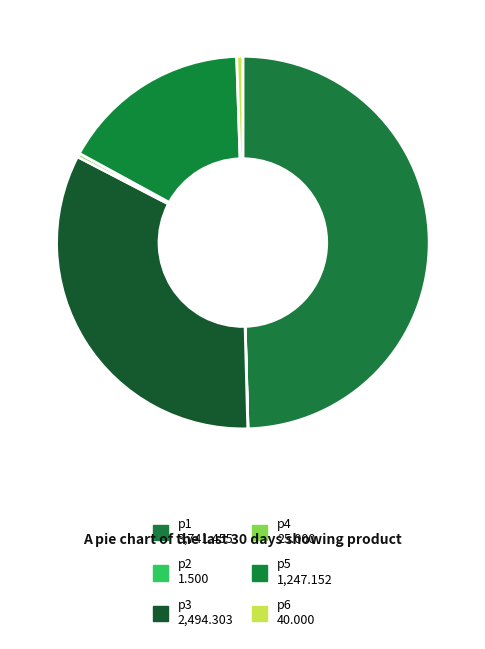

What is the largest slice in the pie chart?

p1